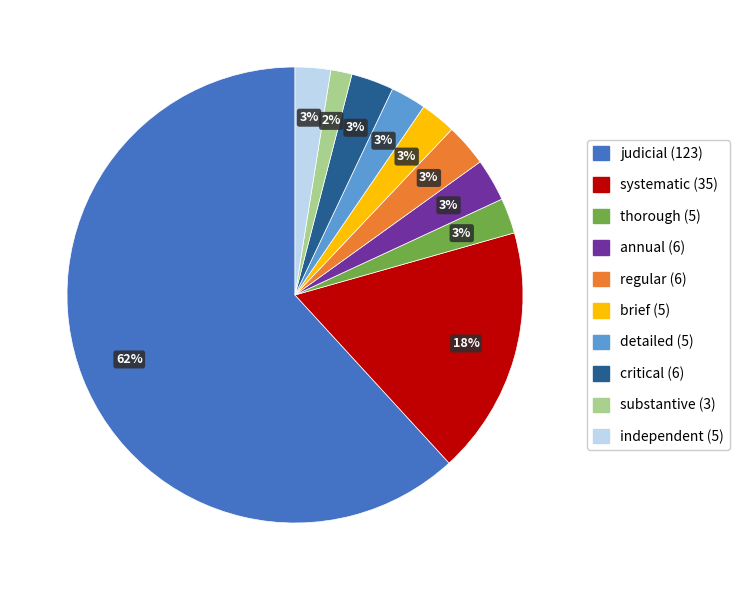

What is the ratio of the value at brief (5) to the value at detailed (5)?

1.0